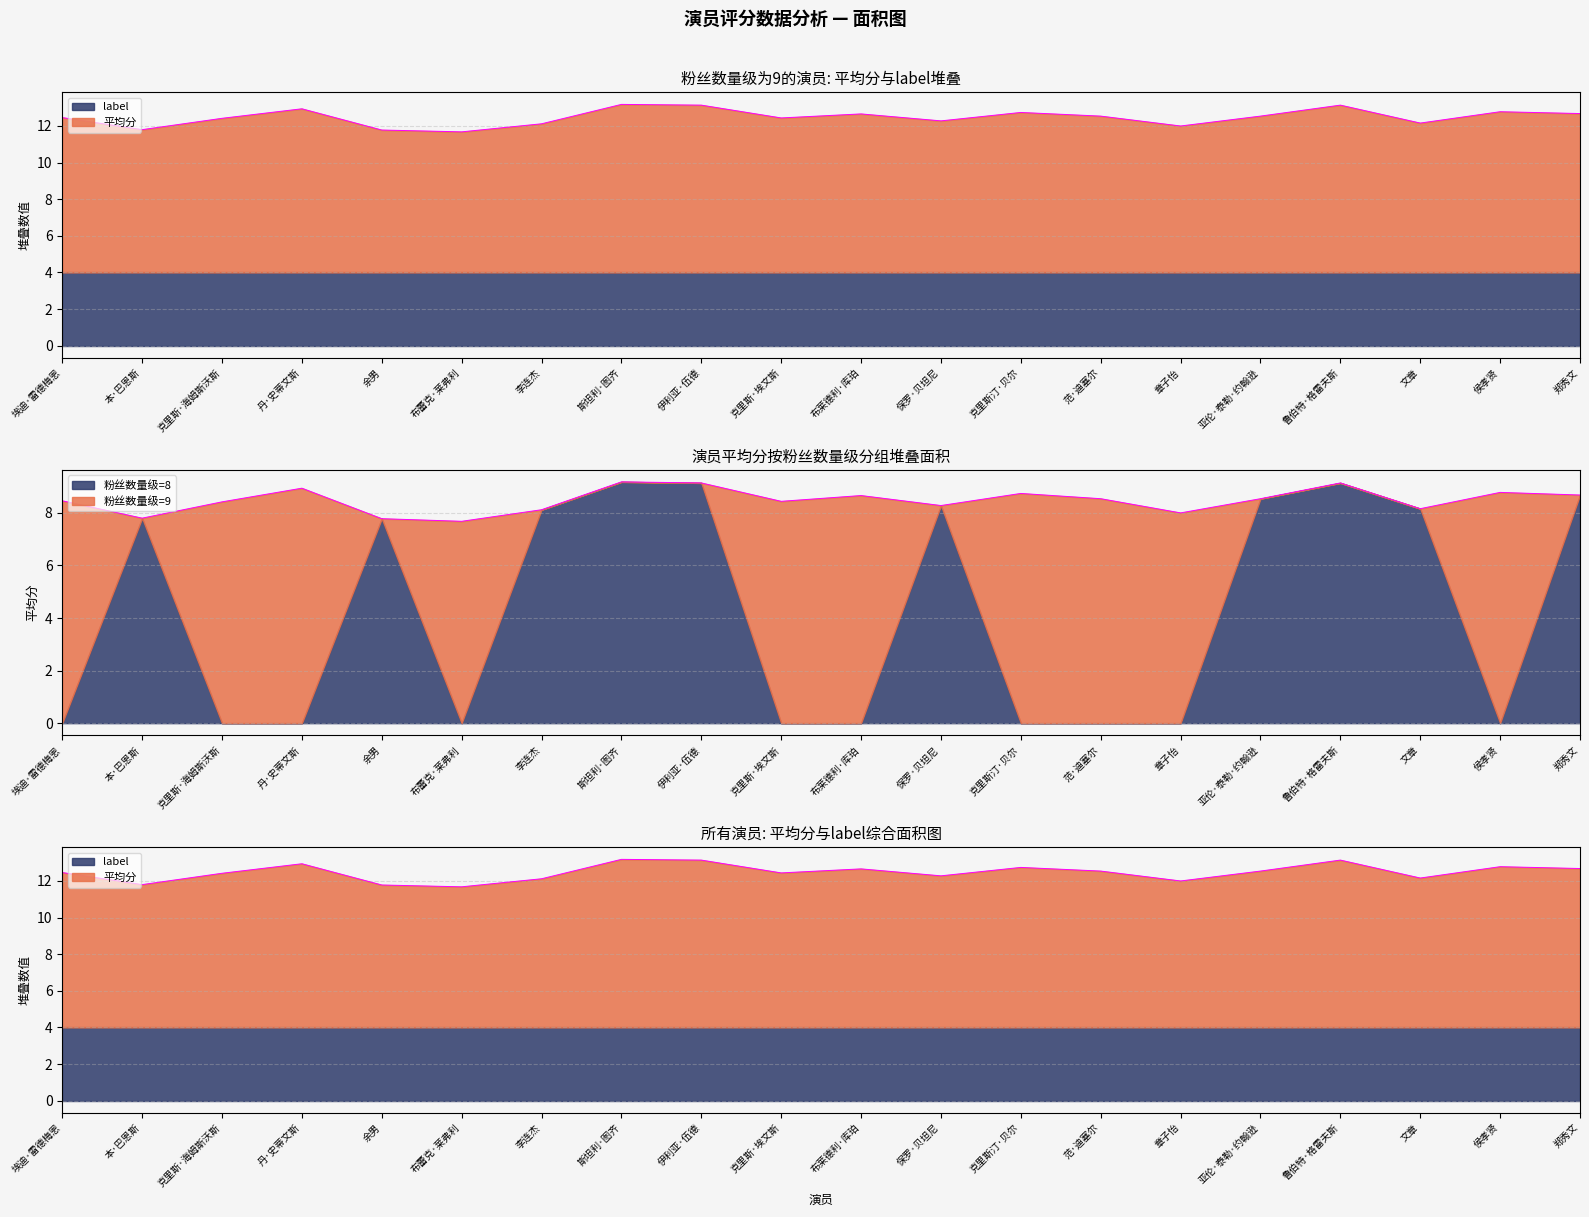

What is the label of the 18th point from the right?

克里斯·海姆斯沃斯